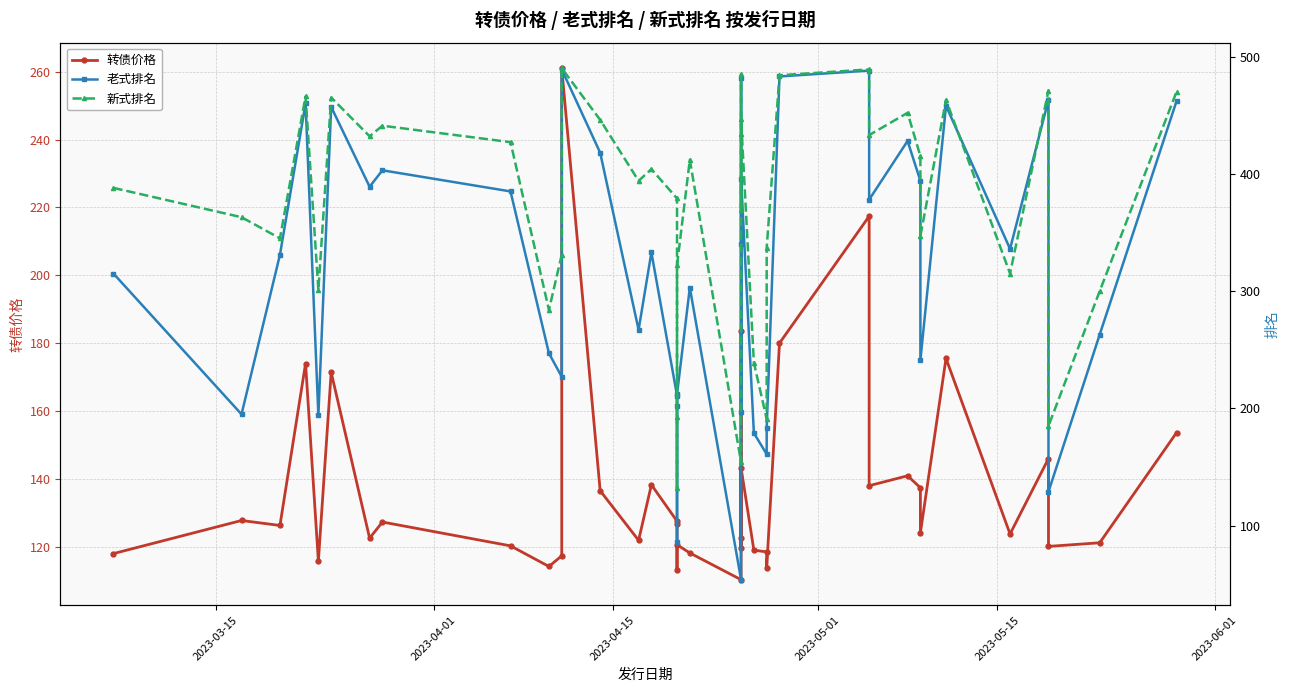

What is the difference between the maximum and minimum values in the 老式排名 series?

435.0